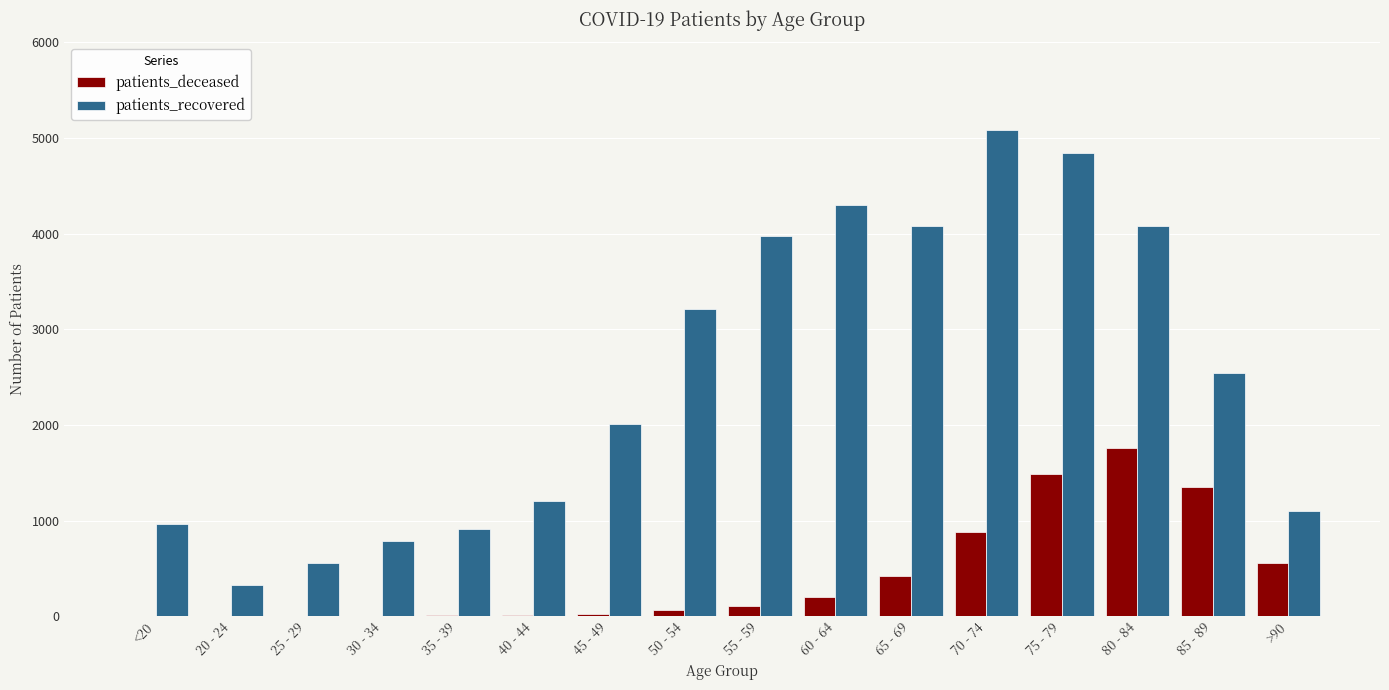

What is the maximum value for patients_recovered?

5084